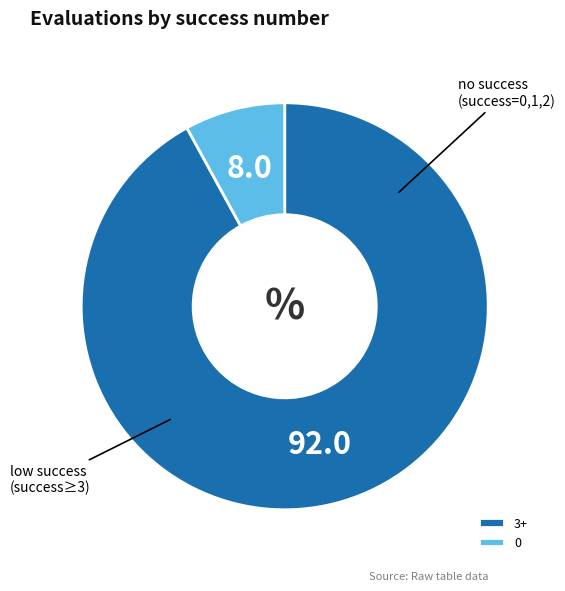

Combined, do 3+ and 0 account for over 50%?

Yes